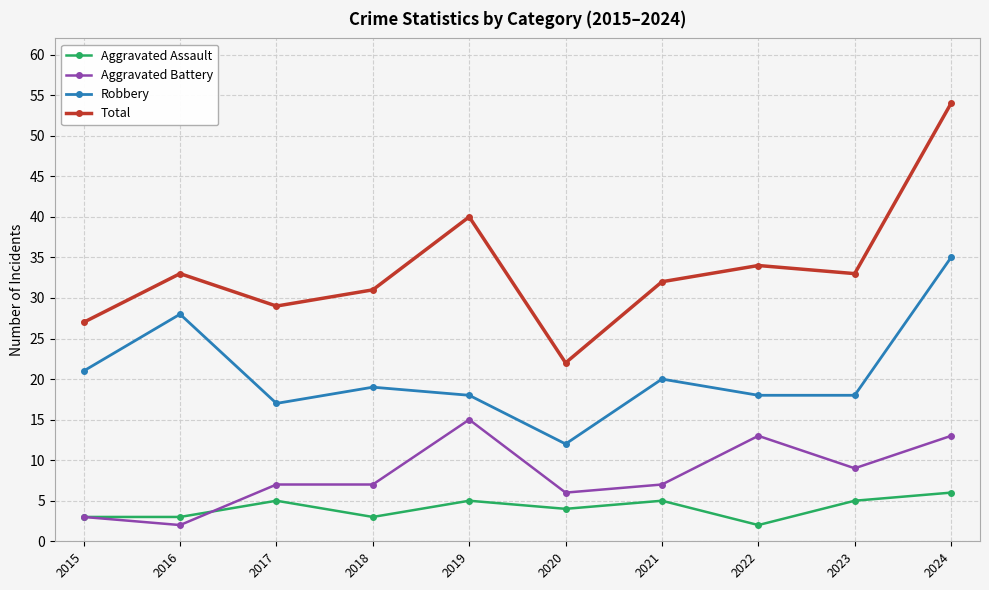

Reading right to left, what are all the values shown in this chart?

Aggravated Assault: 2024=6	2023=5	2022=2	2021=5	2020=4	2019=5	2018=3	2017=5	2016=3	2015=3
Aggravated Battery: 2024=13	2023=9	2022=13	2021=7	2020=6	2019=15	2018=7	2017=7	2016=2	2015=3
Robbery: 2024=35	2023=18	2022=18	2021=20	2020=12	2019=18	2018=19	2017=17	2016=28	2015=21
Total: 2024=54	2023=33	2022=34	2021=32	2020=22	2019=40	2018=31	2017=29	2016=33	2015=27